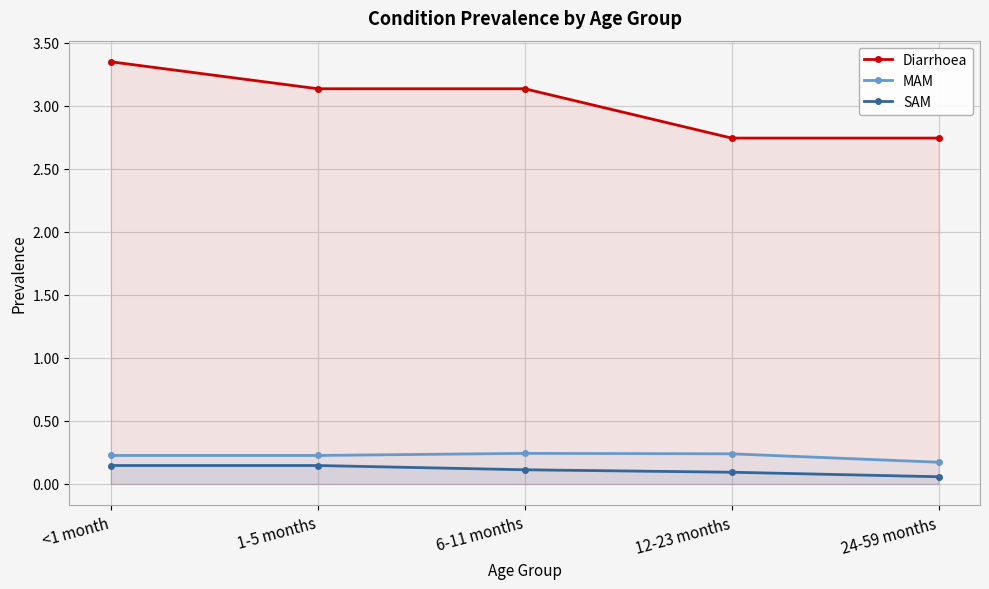

What is the greatest value displayed?

3.4